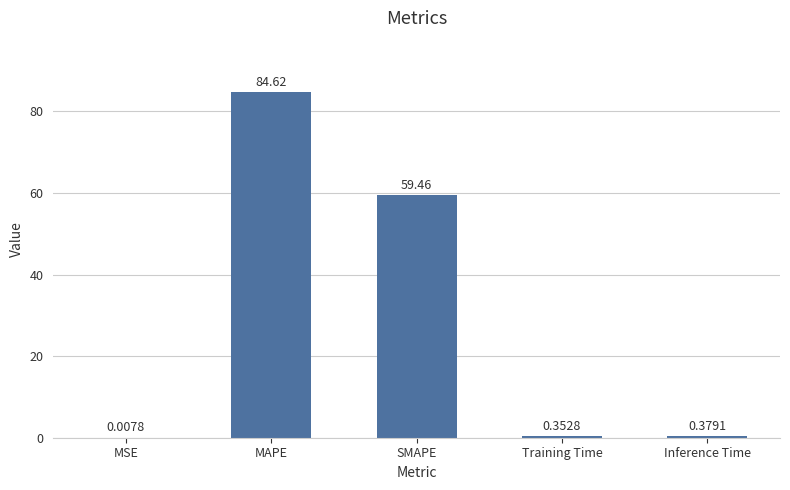

Which label corresponds to the largest value in the chart?

MAPE